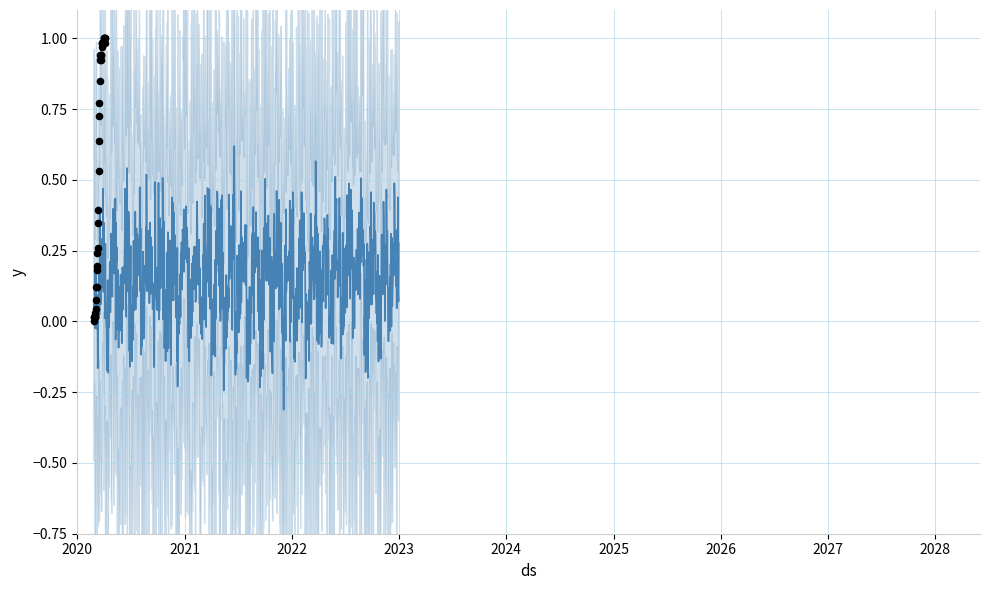

Between 2020-03-07 and 2020-04-01, which is larger?

2020-04-01